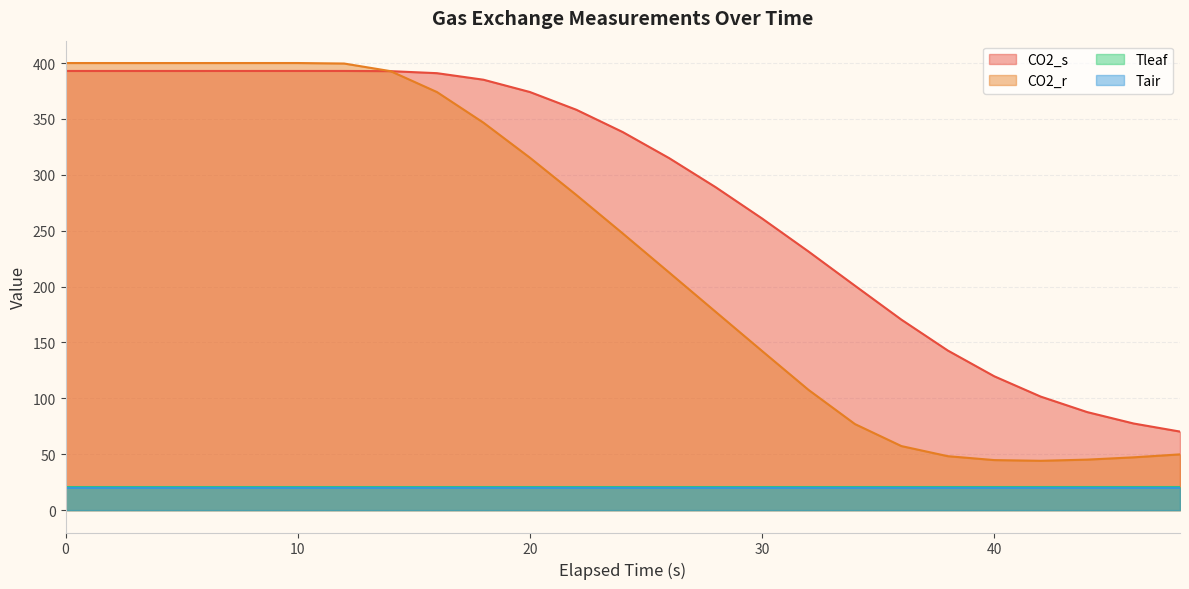

Count the number of categories in the chart.

25